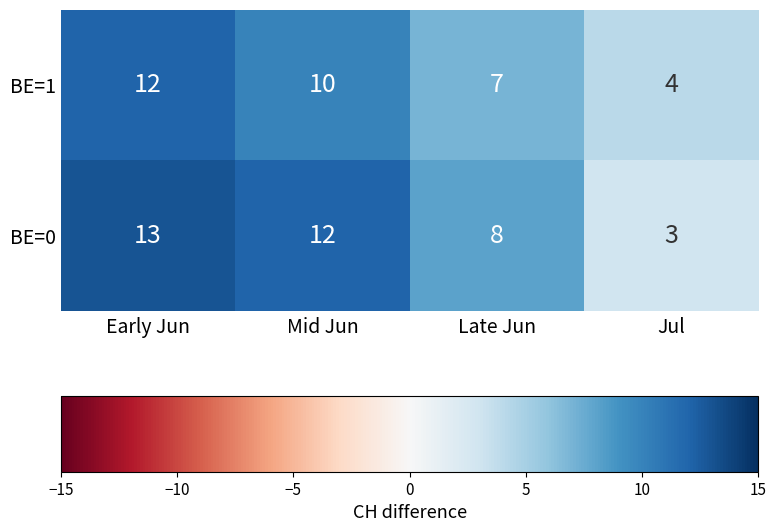

How many BE=0 values are between 8 and 13?

3